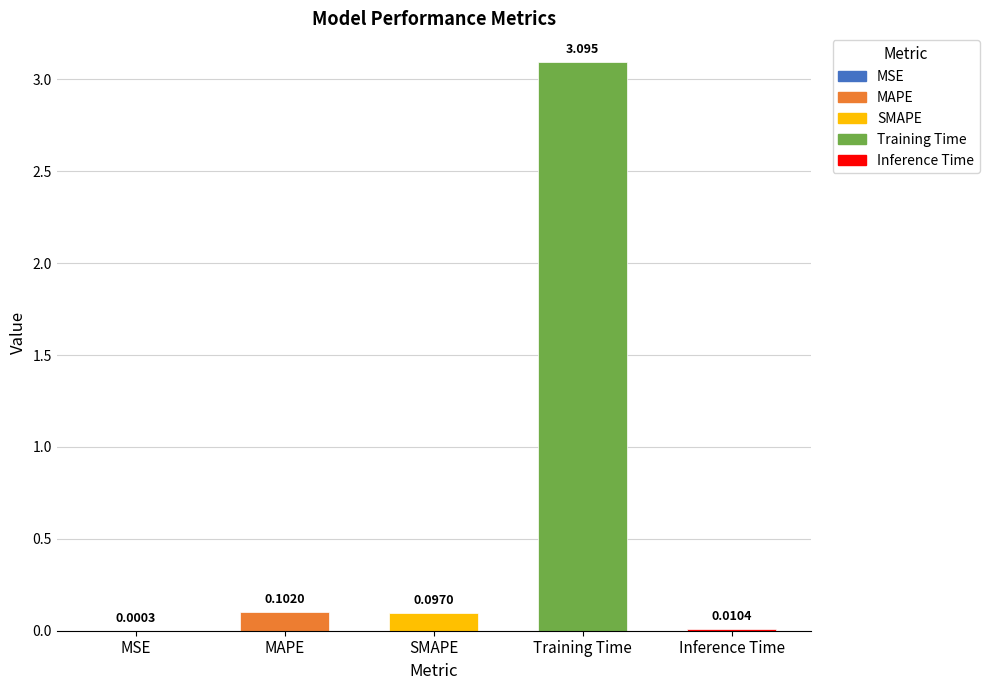

At which label is the value closest to 1?

MAPE